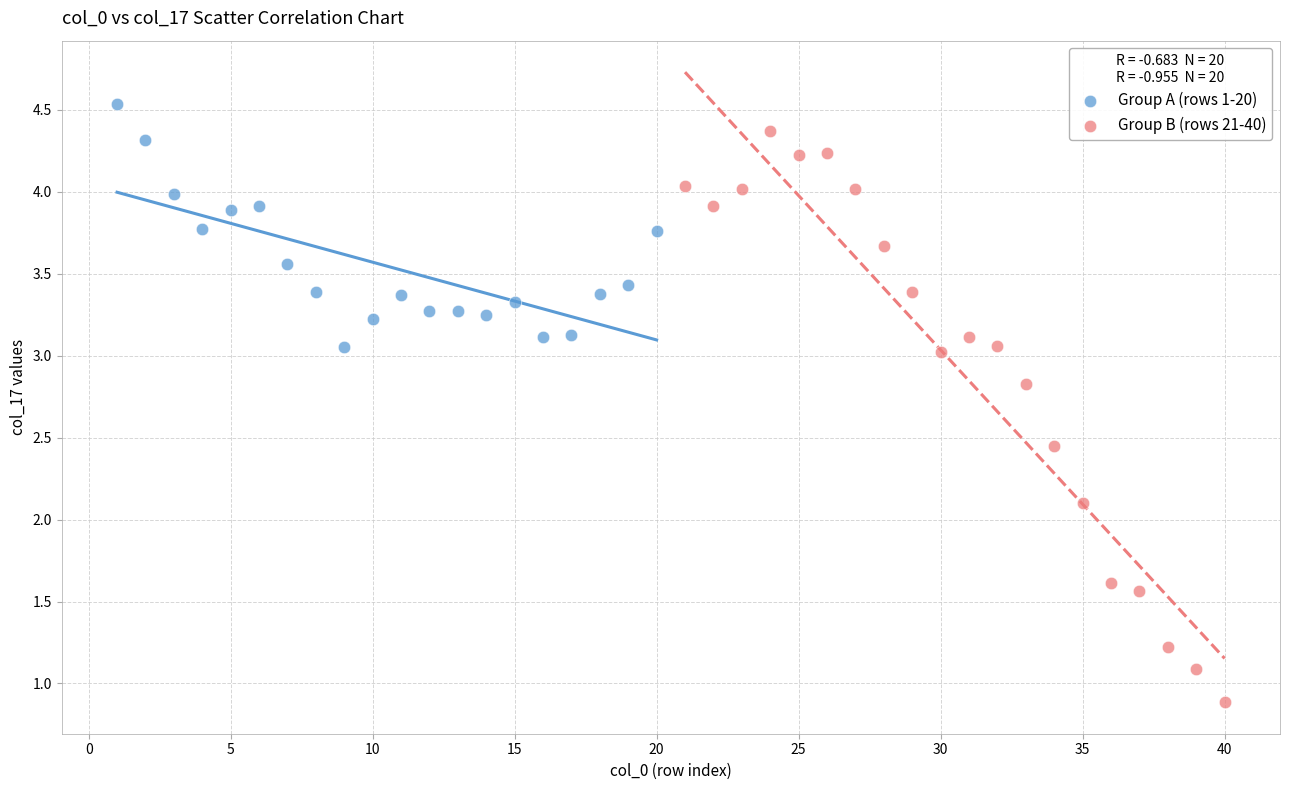

Which series contains the lowest Y value?

Group B (rows 21-40)